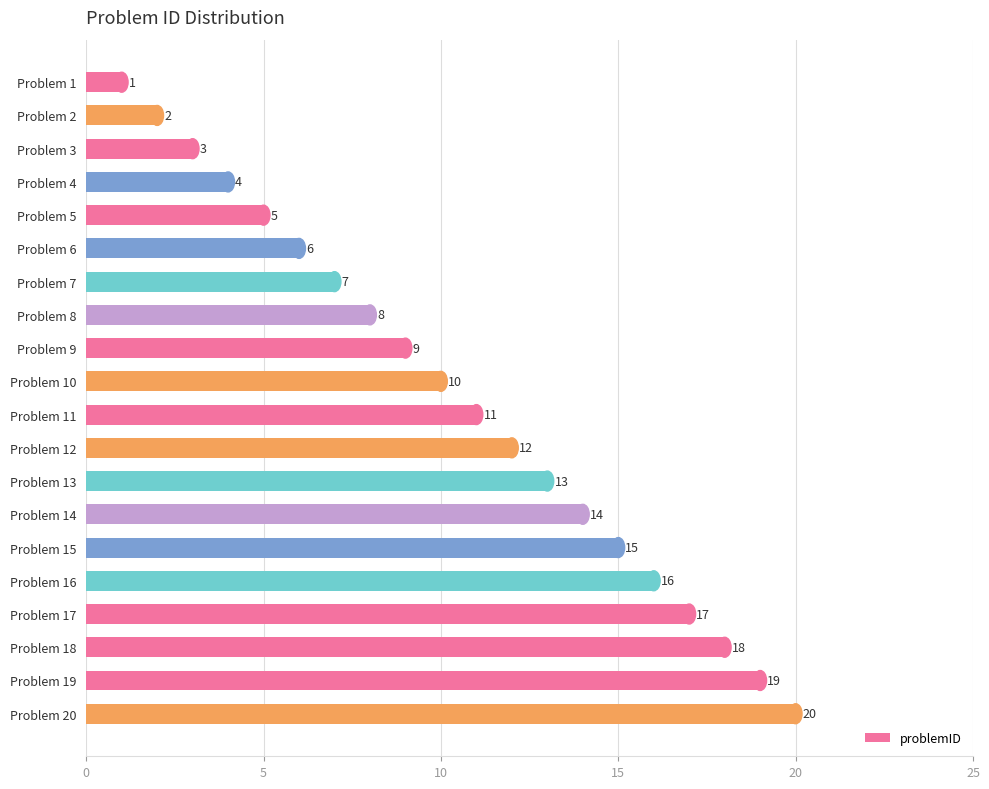

Between Problem 4 and Problem 15, which is larger?

Problem 15